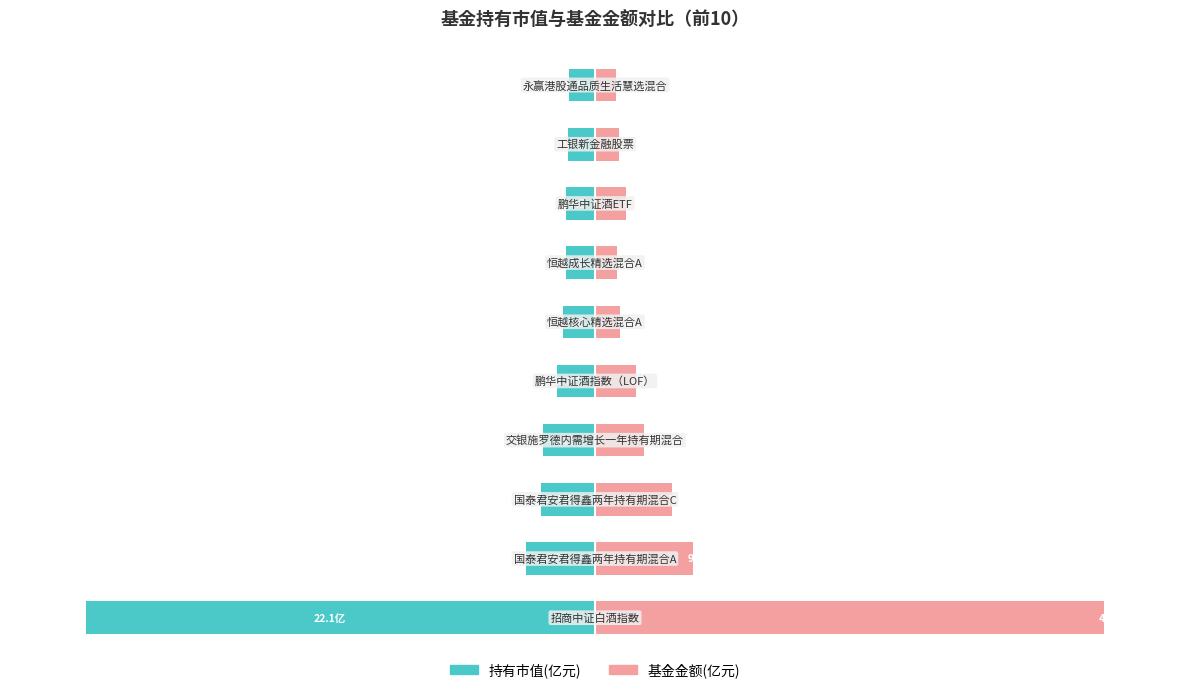

Which series has the largest total across all categories?

基金金额